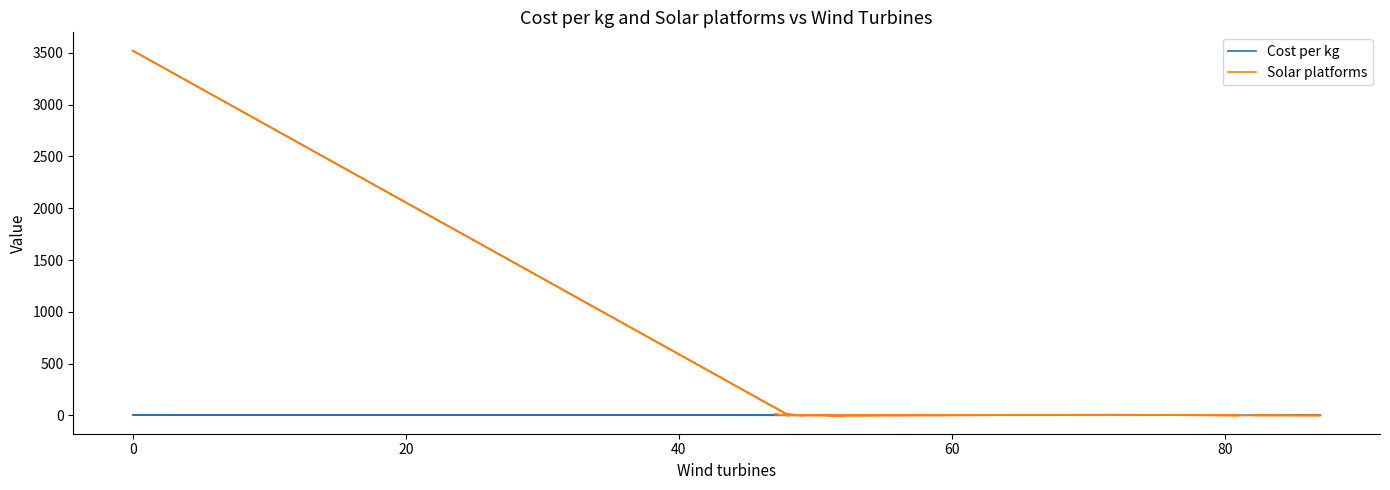

How many data points does each series have?

40